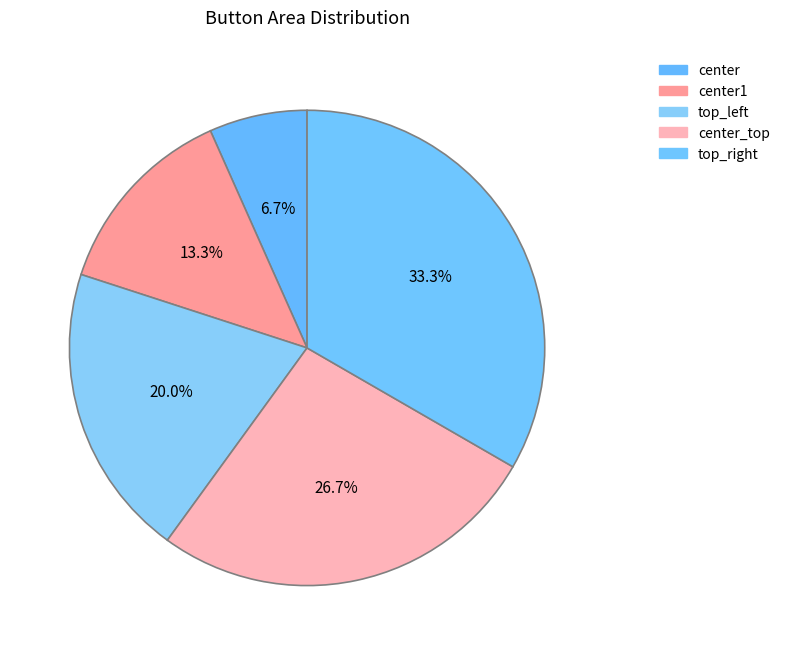

Which slice is the largest?

top_right